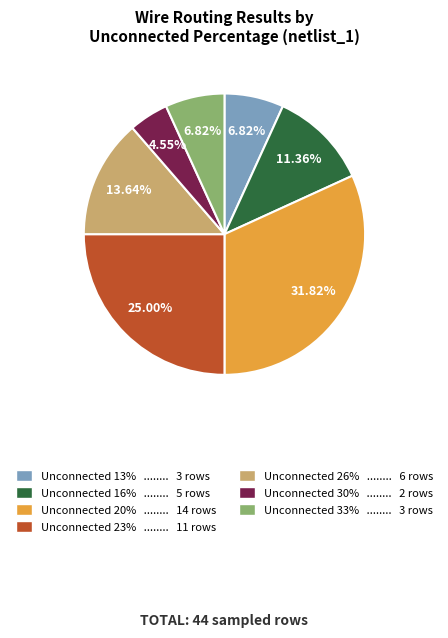

Does any single category account for the majority?

No